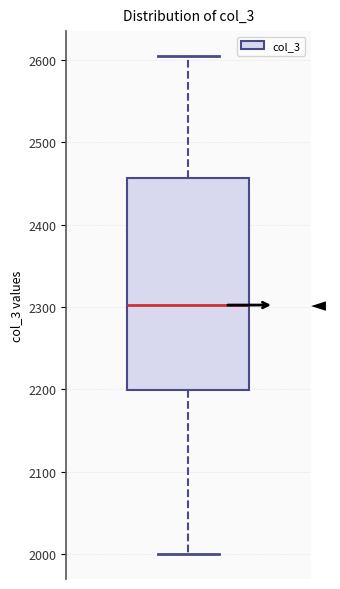

Transcribe this box plot: give where the median line is, the range the box spans, and where the two whiskers end, as read against the y-axis. The values are not printed on the chart, so give them approximately, as read against the axis.

median 2300, box 2200 to 2460, whiskers 2000 to 2610